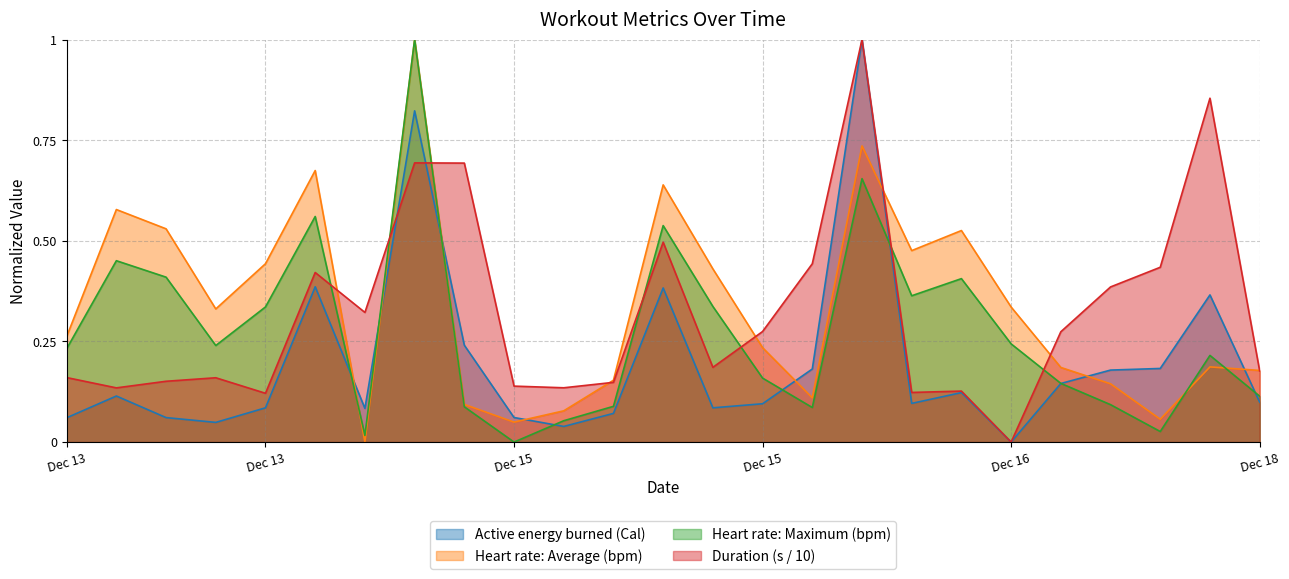

True or false: Active energy burned (Cal) has more than 1 points higher than both neighbors.

True